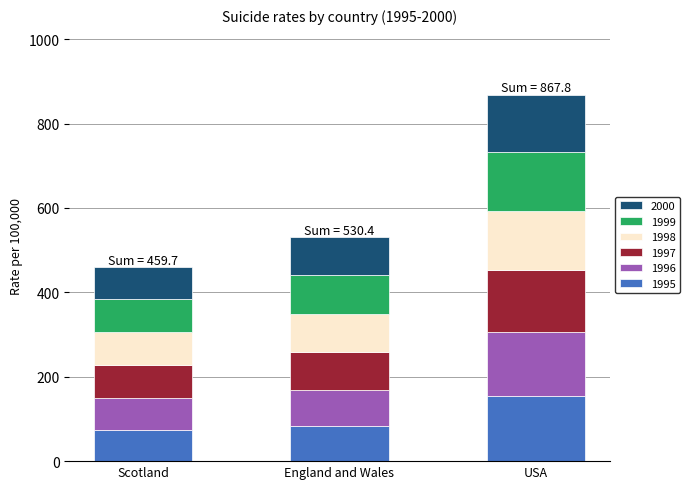

What is the difference between the maximum and second lowest values in the 1995 series?

72.3